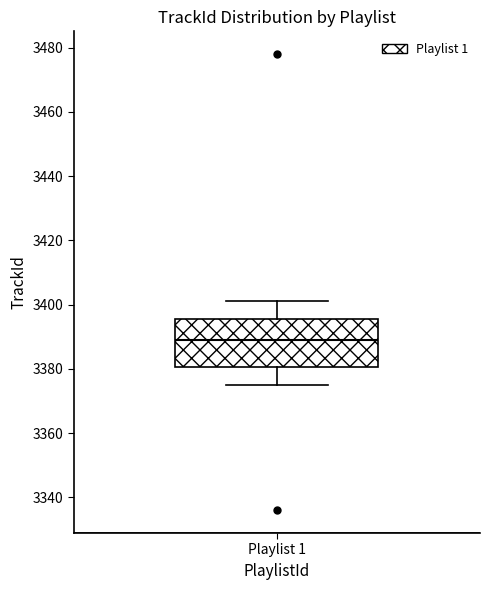

Transcribe this box plot: give where the median line is, the range the box spans, and where the two whiskers end, as read against the y-axis. The values are not printed on the chart, so give them approximately, as read against the axis.

median 3390, box 3380 to 3396, whiskers 3376 to 3402